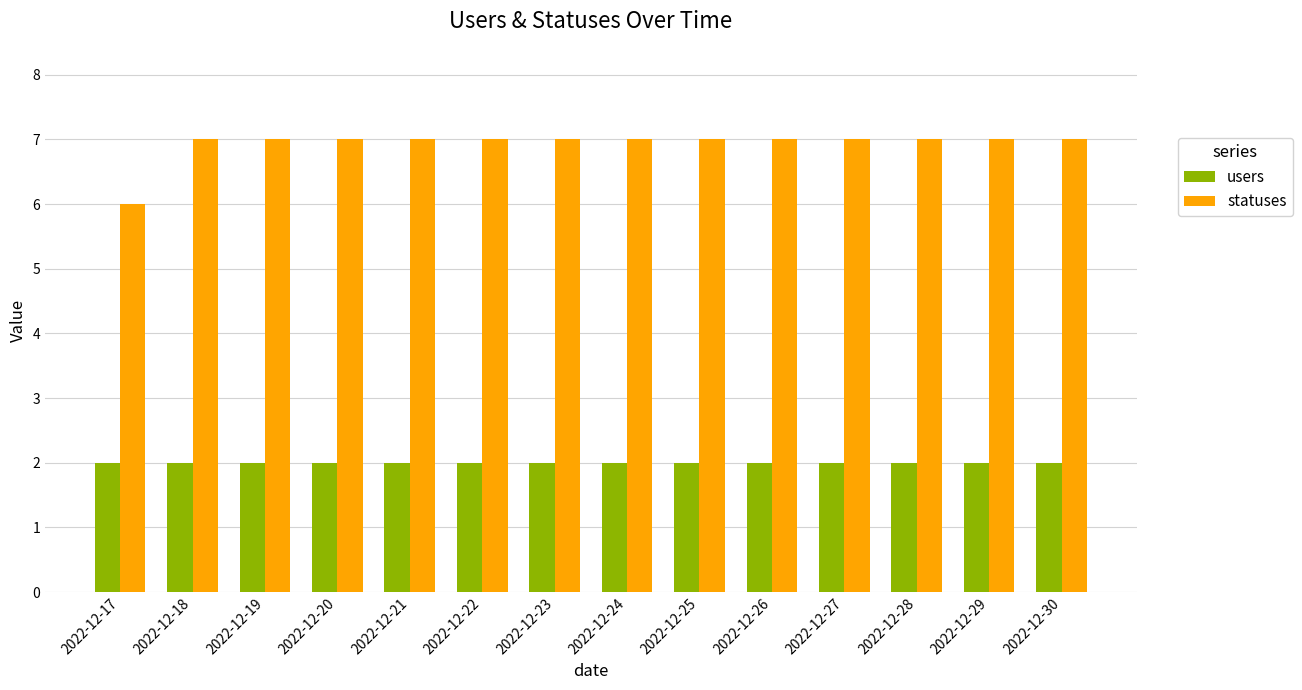

Is it true that statuses equals 7 at 2022-12-22?

True